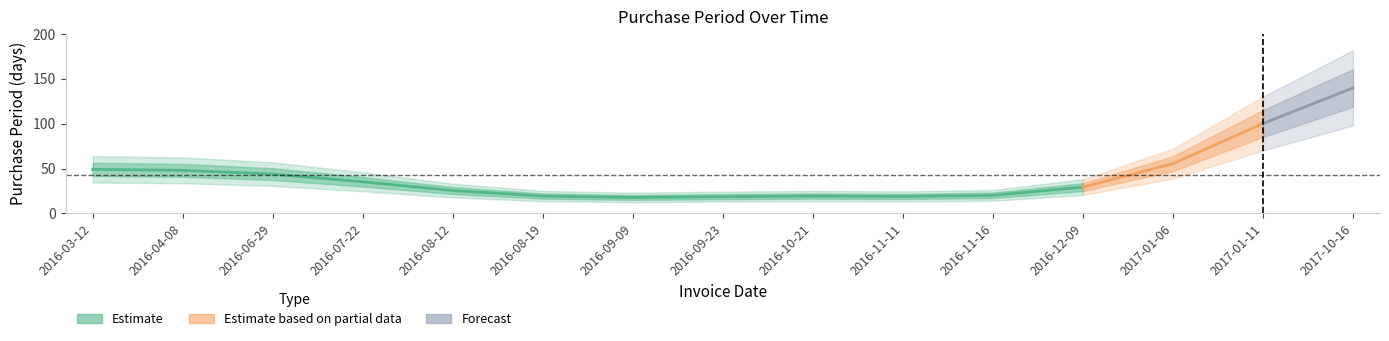

The chart shows a value of 46 at 2016-10-21. True or false?

False